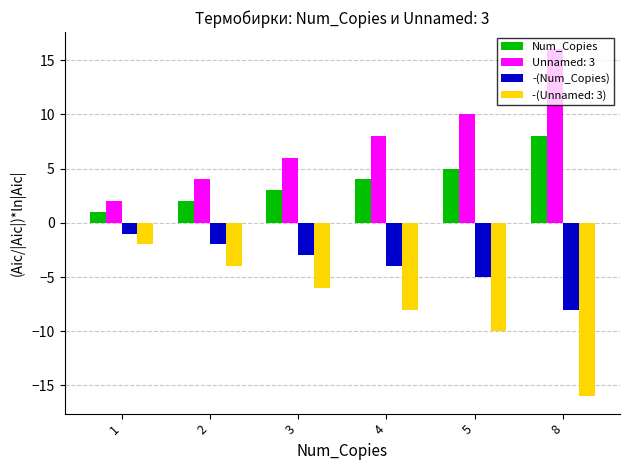

What is the sum of the -(Num_Copies) values at 3 and 8?

-11